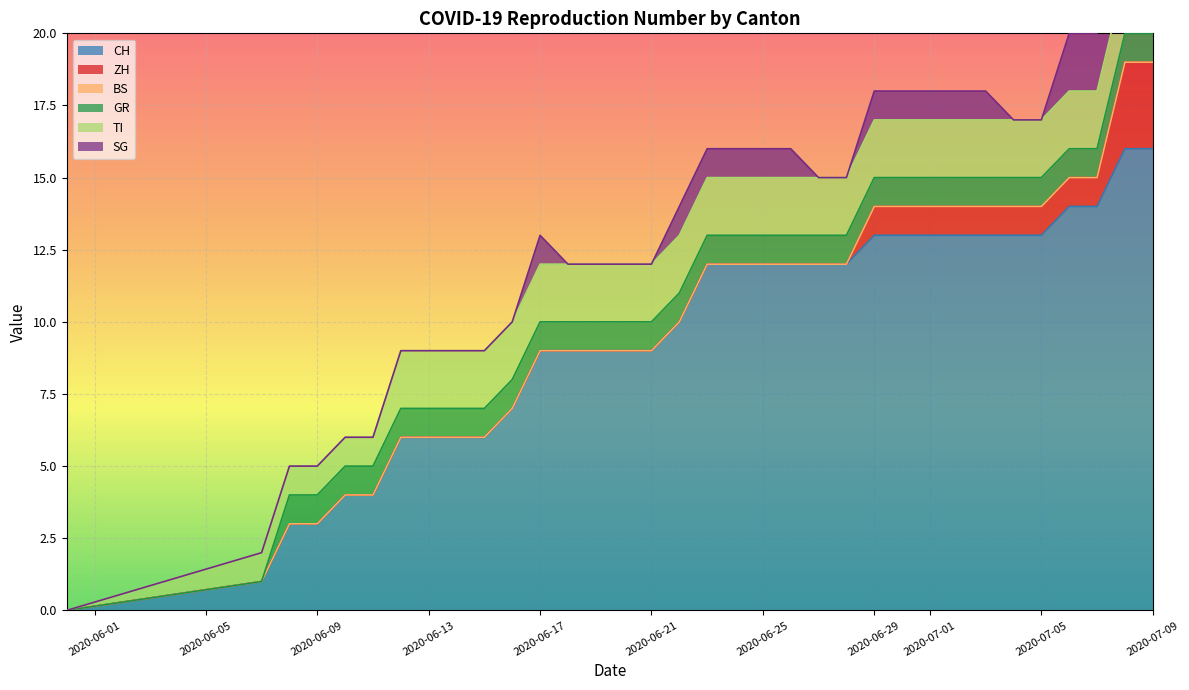

Where do SG and GR first cross each other?

29 and 30